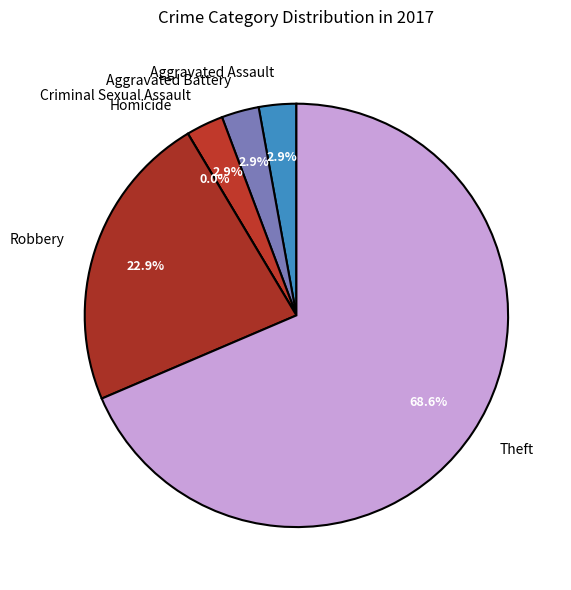

Does any single category account for the majority?

Yes